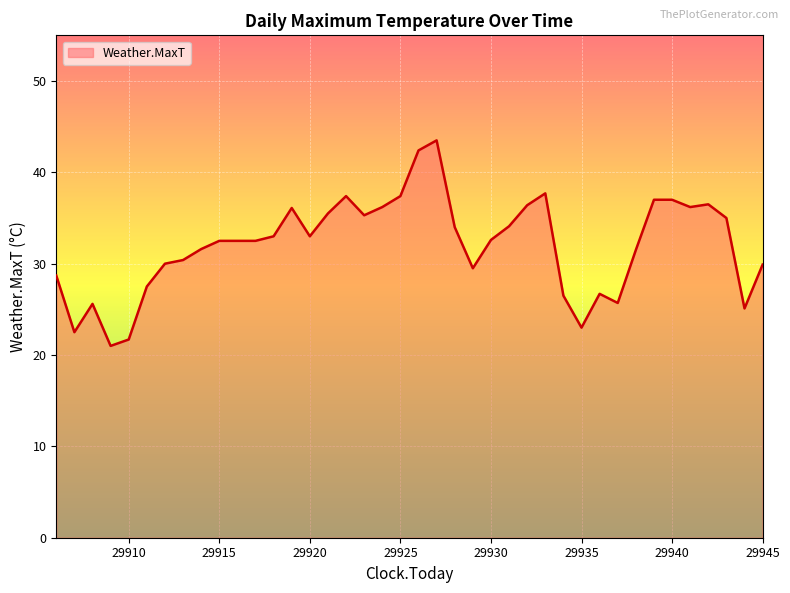

What is the minimum value shown in the chart?

21.0